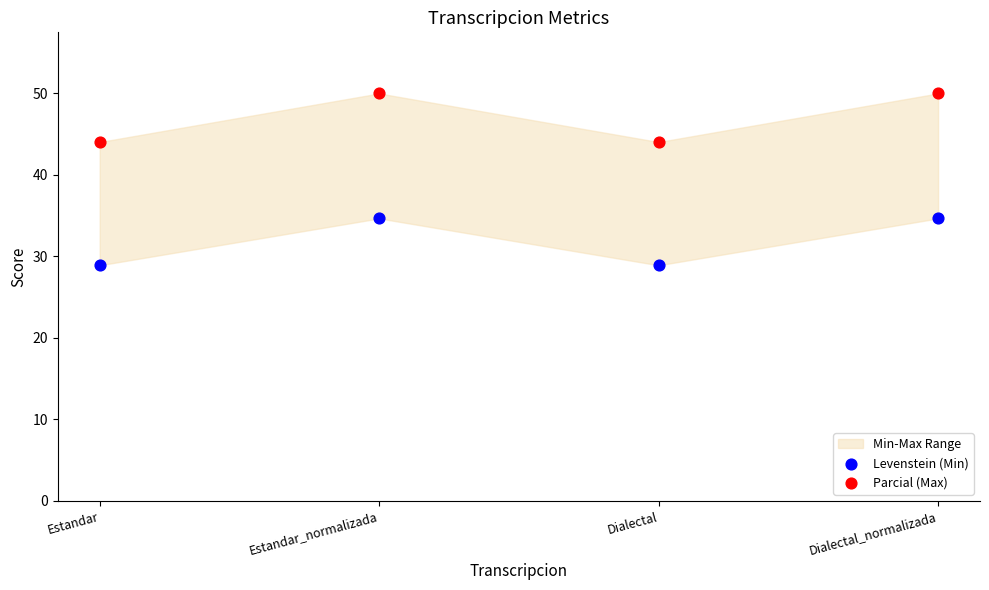

Which series contains the highest Y value?

Parcial (Max)